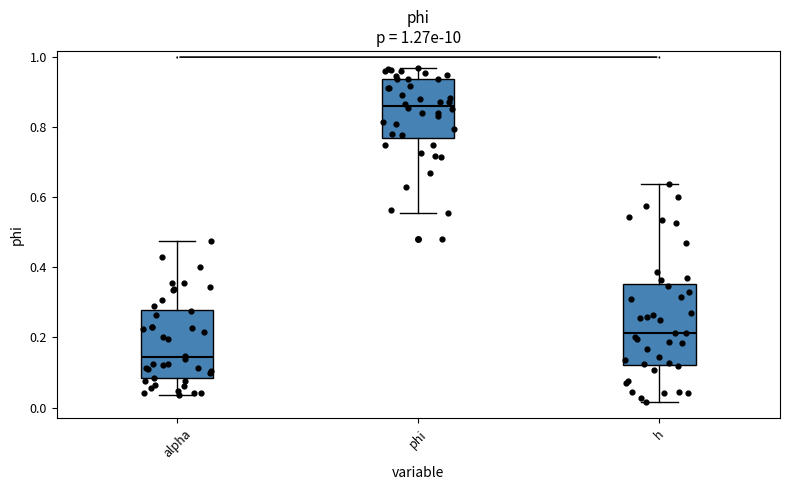

Which box's median line is the highest?

phi